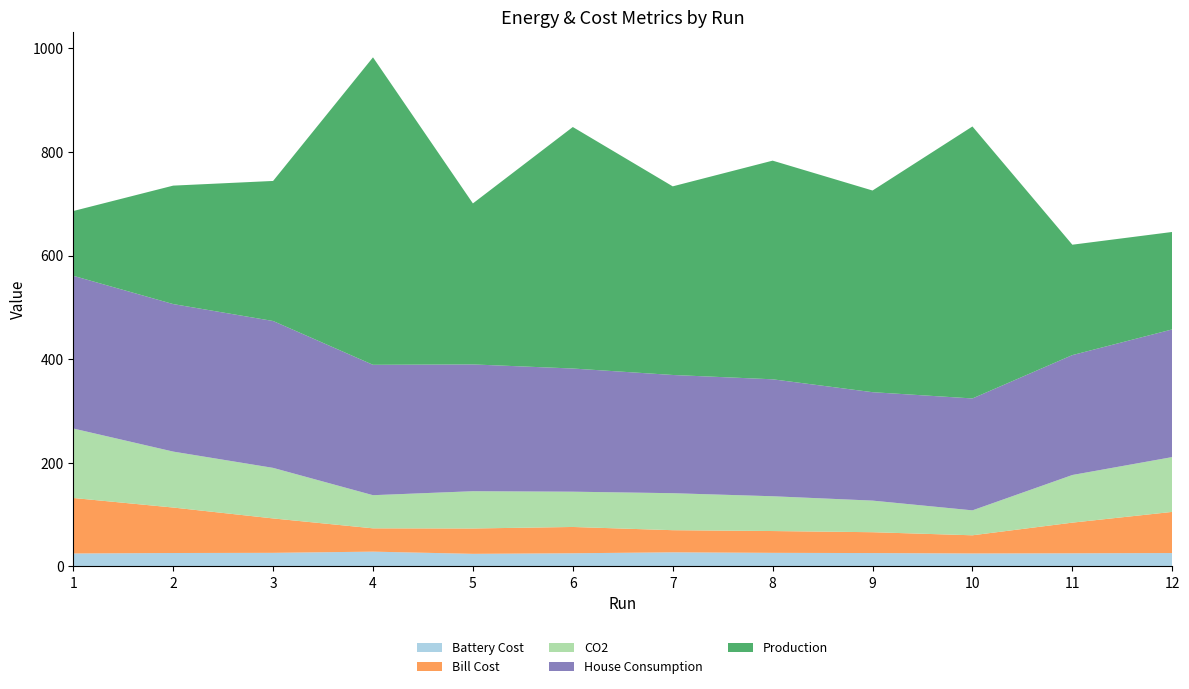

Reading right to left, what are all the values shown in this chart?

Battery Cost: 12=25.7	11=25.2	10=24.9	9=25.7	8=26.1	7=27.1	6=25.3	5=24.2	4=28.4	3=26.1	2=25.8	1=24.9
Bill Cost: 12=79.4	11=59.2	10=35.1	9=40.2	8=42.1	7=42.7	6=50.8	5=48.9	4=45.0	3=66.4	2=87.8	1=107.1
CO2: 12=105.8	11=92.0	10=48.1	9=61.0	8=67.2	7=71.4	6=68.1	5=72.0	4=64.0	3=97.6	2=108.0	1=134.1
House Consumption: 12=246.5	11=231.5	10=216.0	9=209.3	8=225.8	7=228.2	6=237.8	5=244.8	4=251.7	3=283.5	2=284.8	1=294.8
Production: 12=188.1	11=213.1	10=525.0	9=389.3	8=422.1	7=364.1	6=466.2	5=310.8	4=593.5	3=270.3	2=228.6	1=125.0